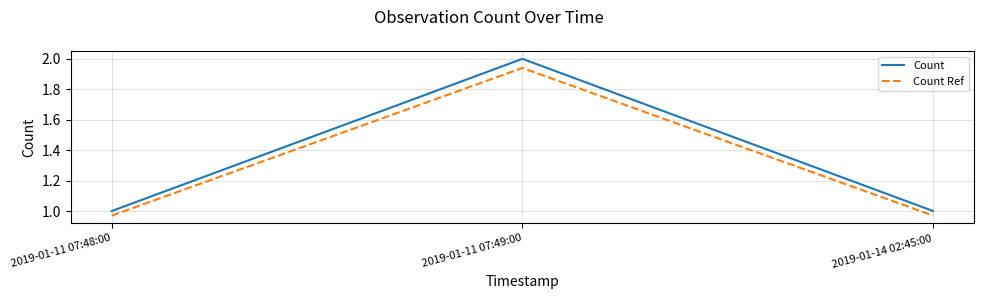

Rank the series by their maximum value, from highest to lowest.

Count, Count Ref